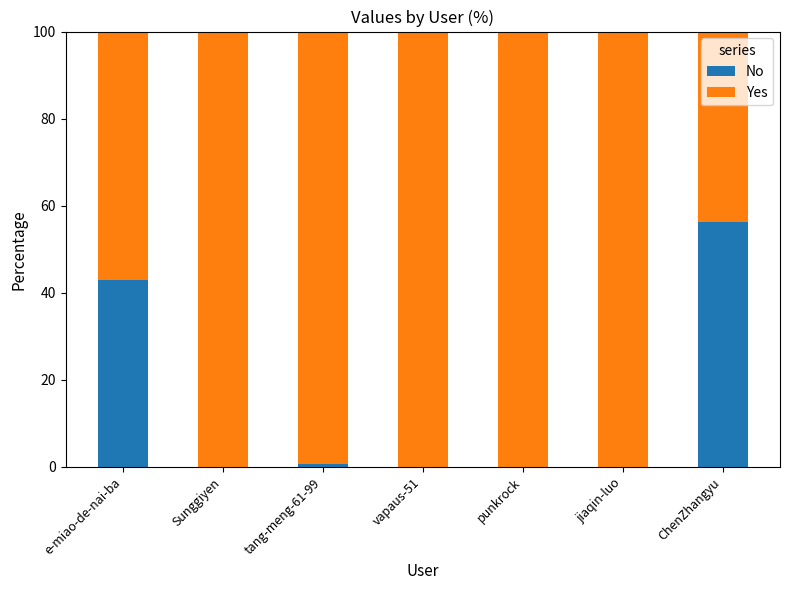

Which category has the highest value in the No series?

ChenZhangyu